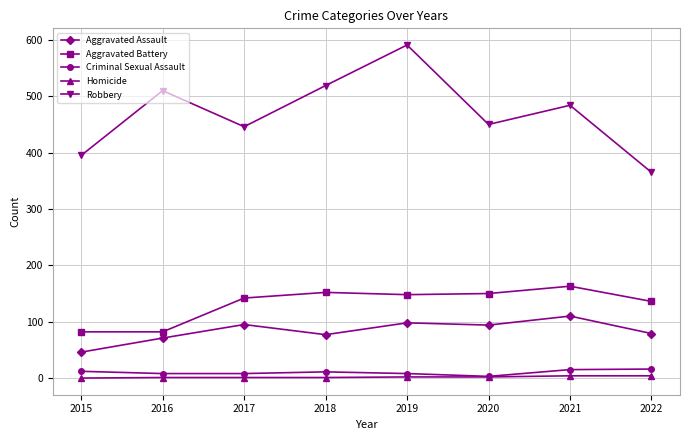

List the series in order of their peak value, highest first.

Robbery, Aggravated Battery, Aggravated Assault, Criminal Sexual Assault, Homicide